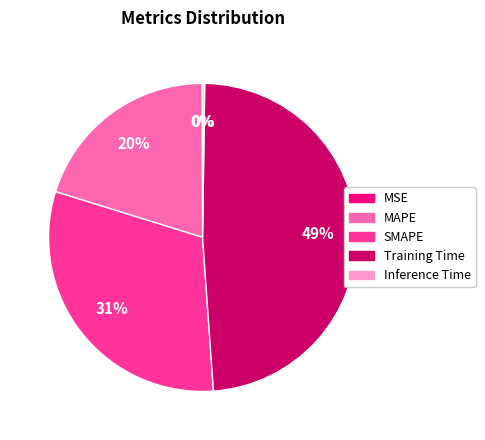

Do MAPE and Training Time together represent more than half of the pie?

Yes